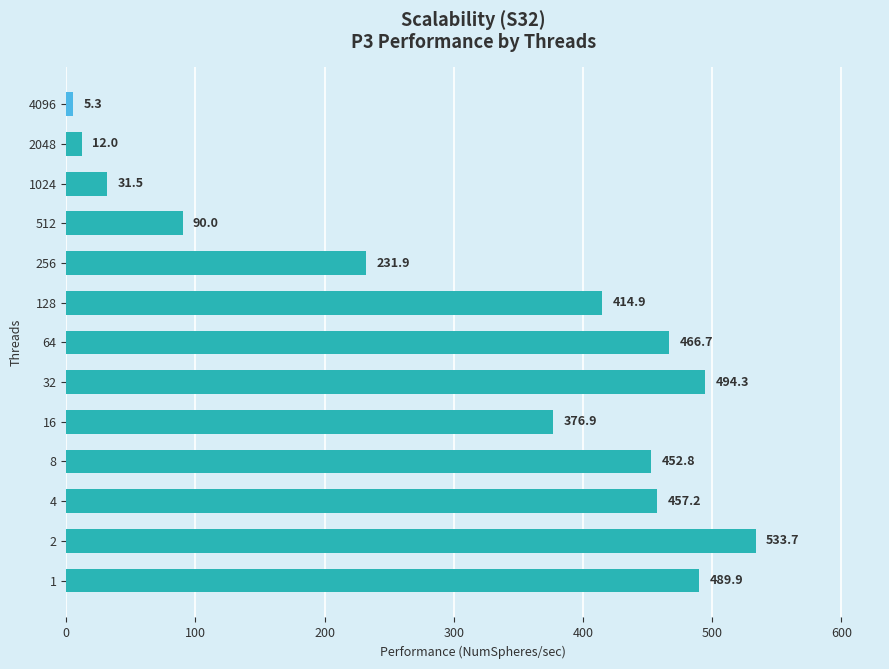

Is it true that the value at 512 is 30.8?

False